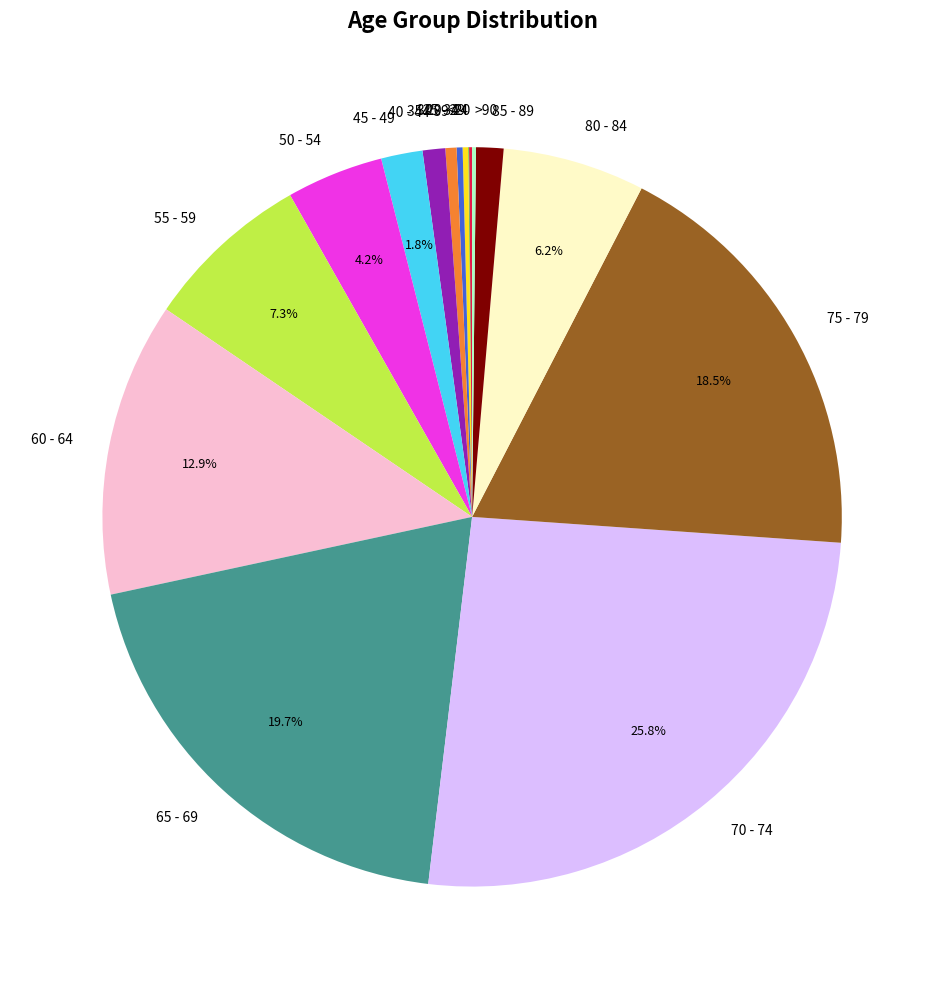

Is there any slice that represents more than half of the pie?

No